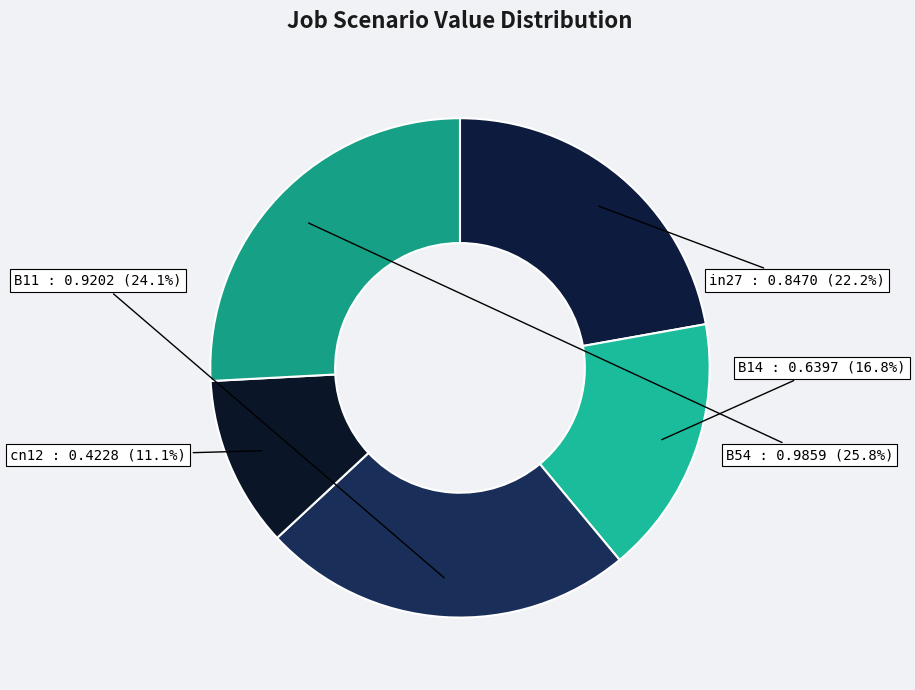

Which category has the biggest portion of the pie?

B54